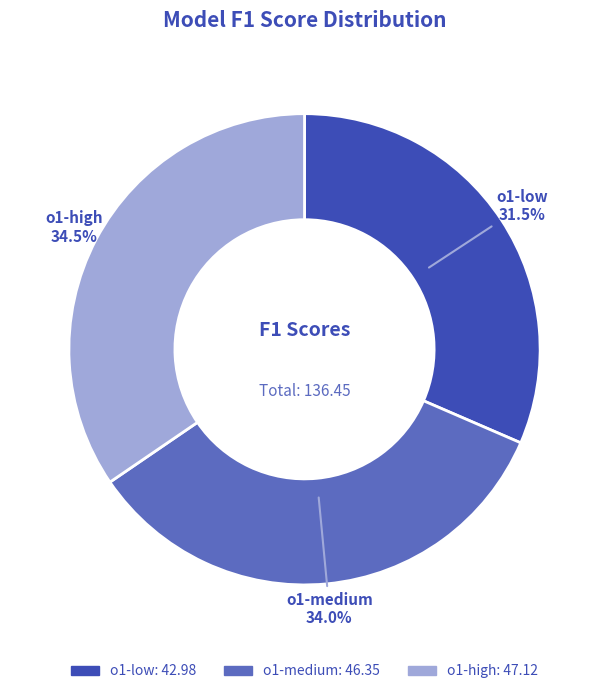

Which category has the biggest portion of the pie?

o1-high